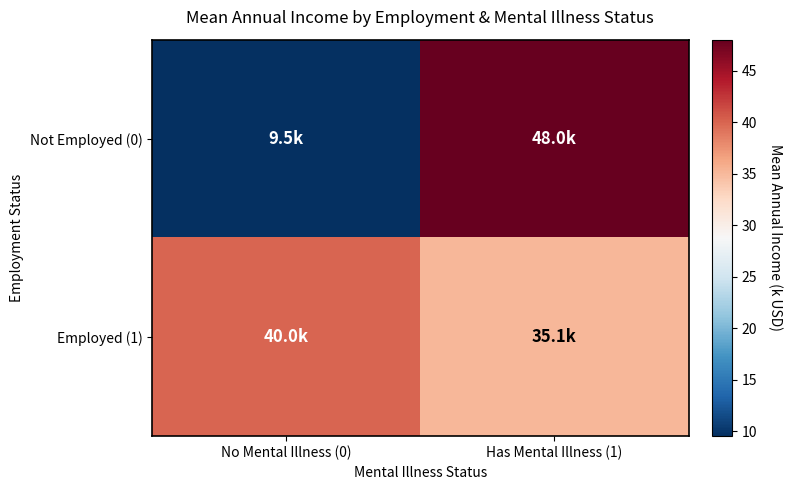

List the series in order of their peak value, lowest first.

Employed (1), Not Employed (0)